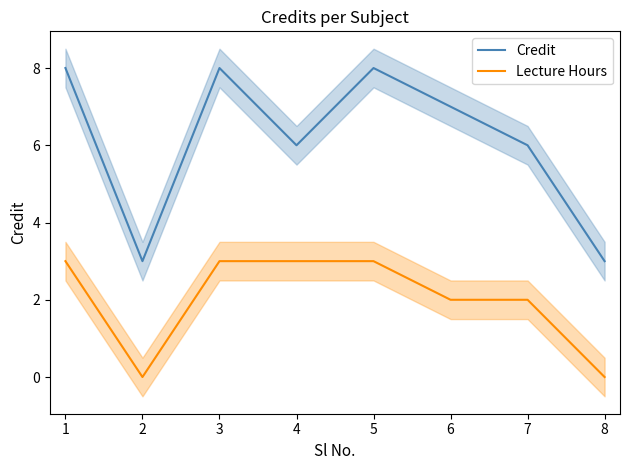

How many lines are shown in the chart?

2